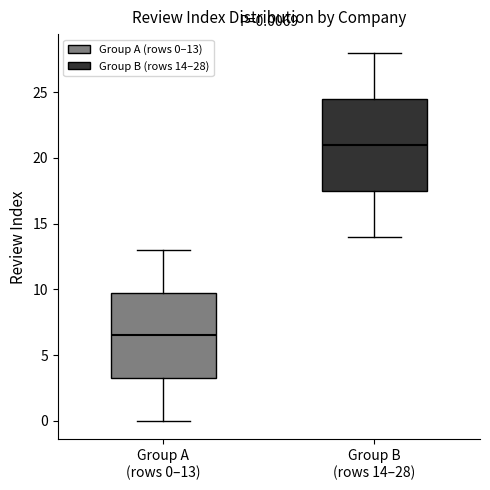

Which box's median line is the lowest?

Group A (rows 0–13)